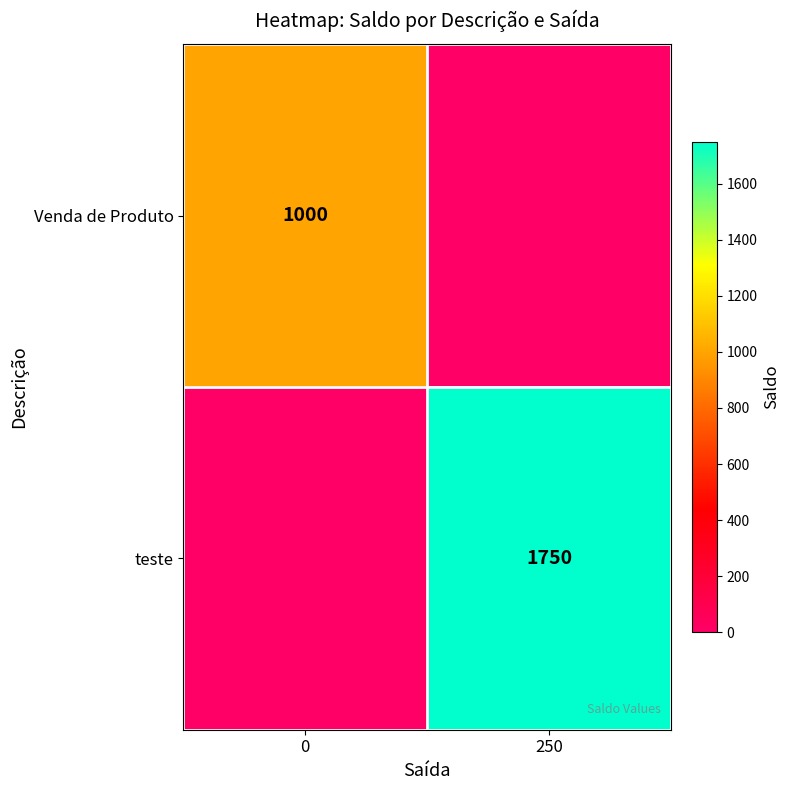

What is the difference between the highest and lowest values at 0?

1000